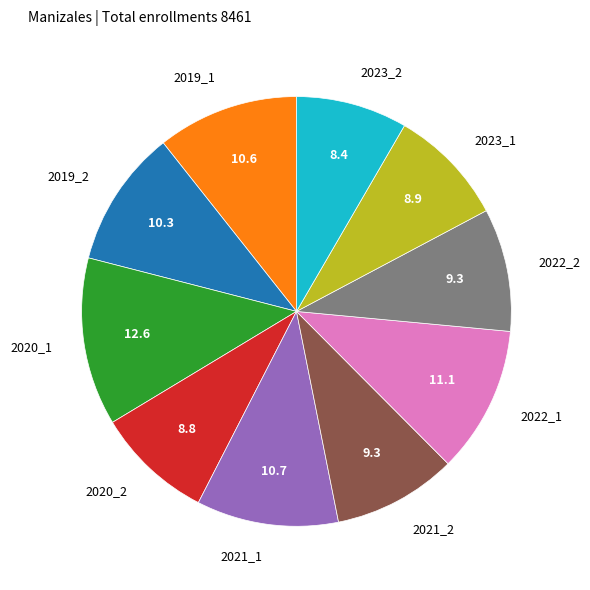

Combined, do 2022_1 and 2020_2 account for over 50%?

No